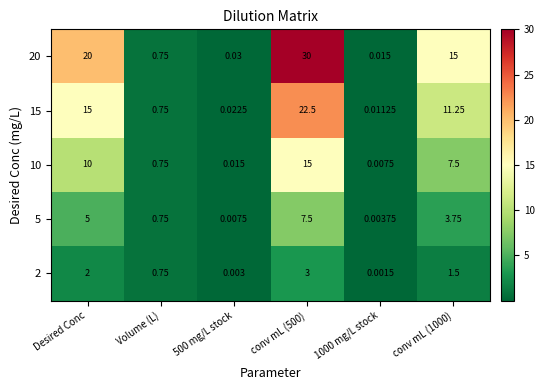

Is the value of 20 at conv mL (1000) greater than the value of 15 at 1000 mg/L stock?

Yes